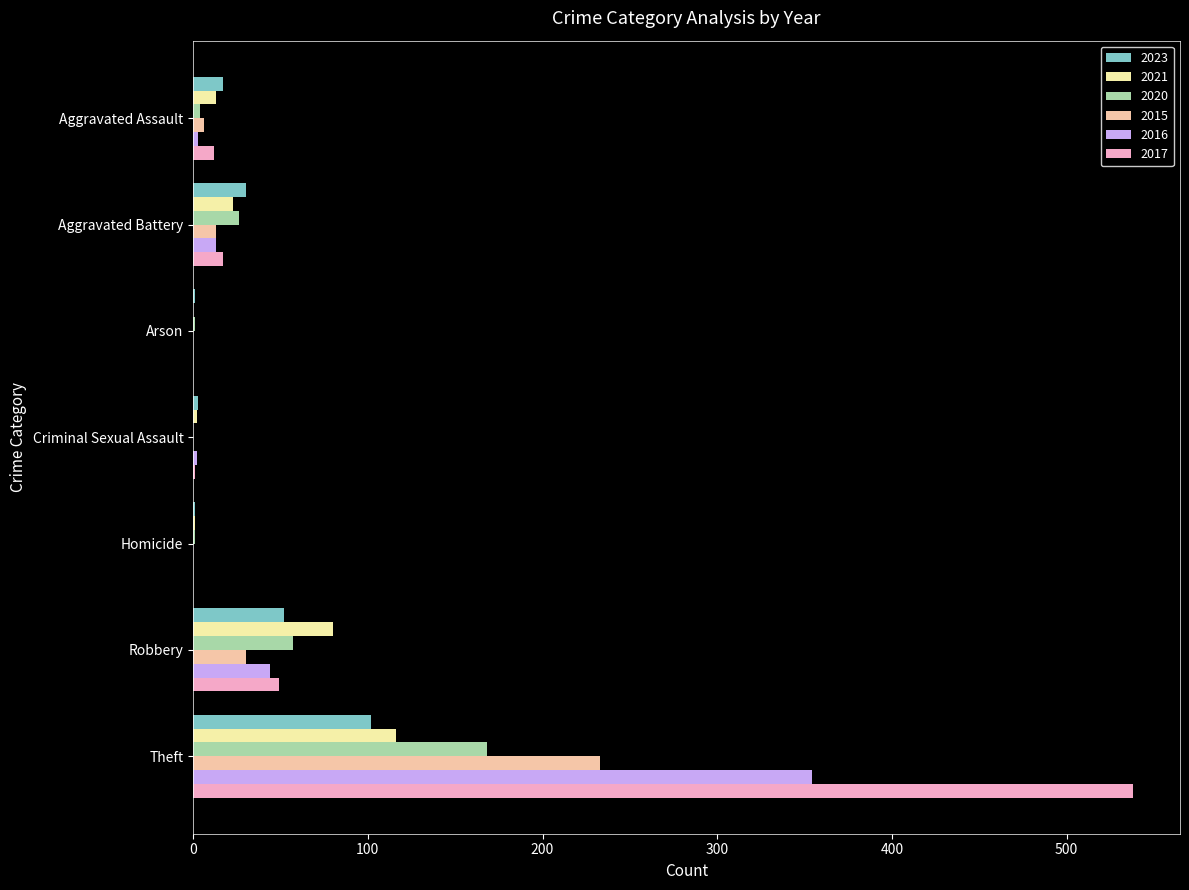

What is the maximum value for 2023?

102